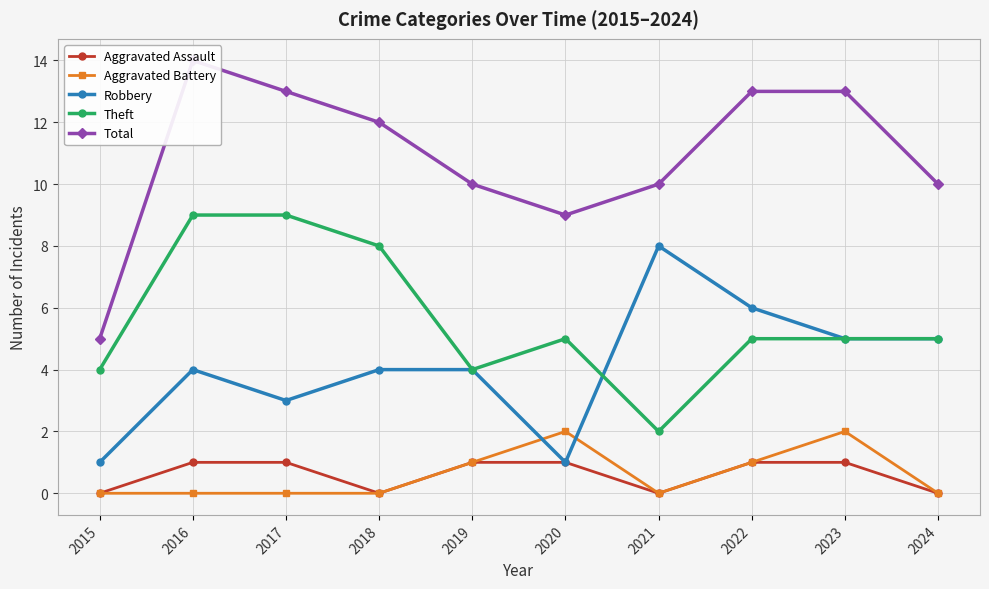

What are all the series names shown in the legend?

Aggravated Assault, Aggravated Battery, Robbery, Theft, Total